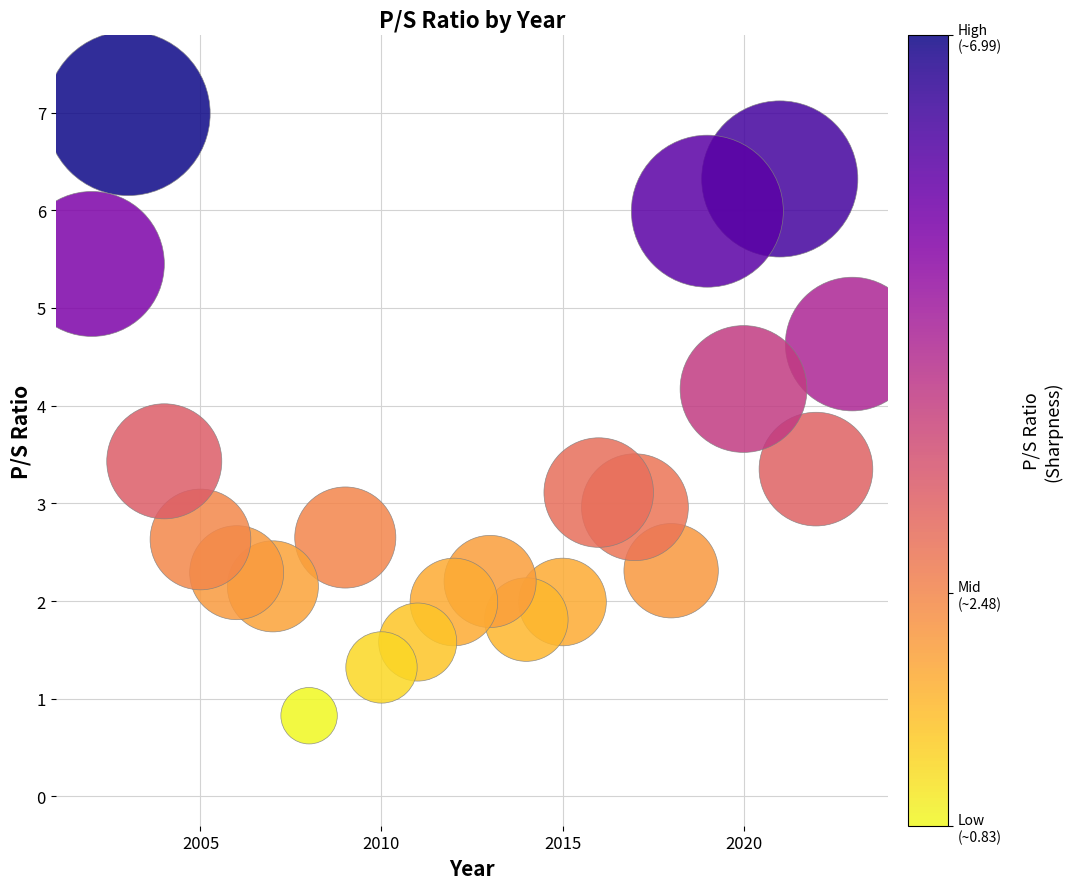

What is the range of Y values (max minus min)?

6.2